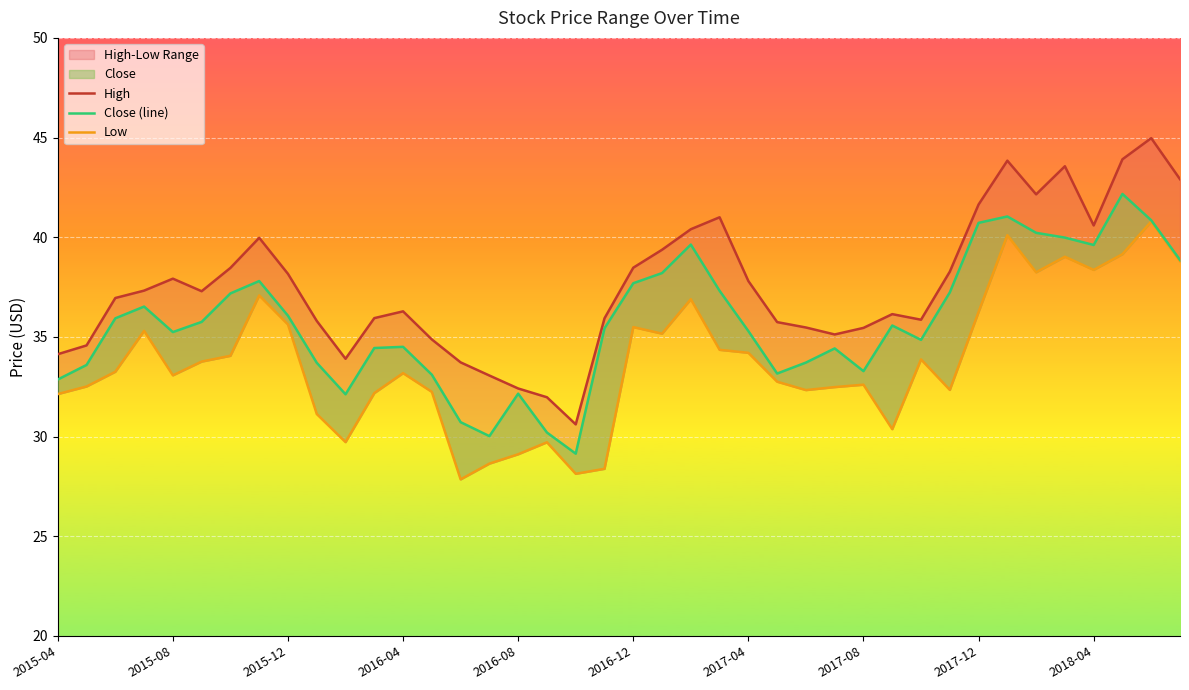

True or false: Low and High cross at least once.

False